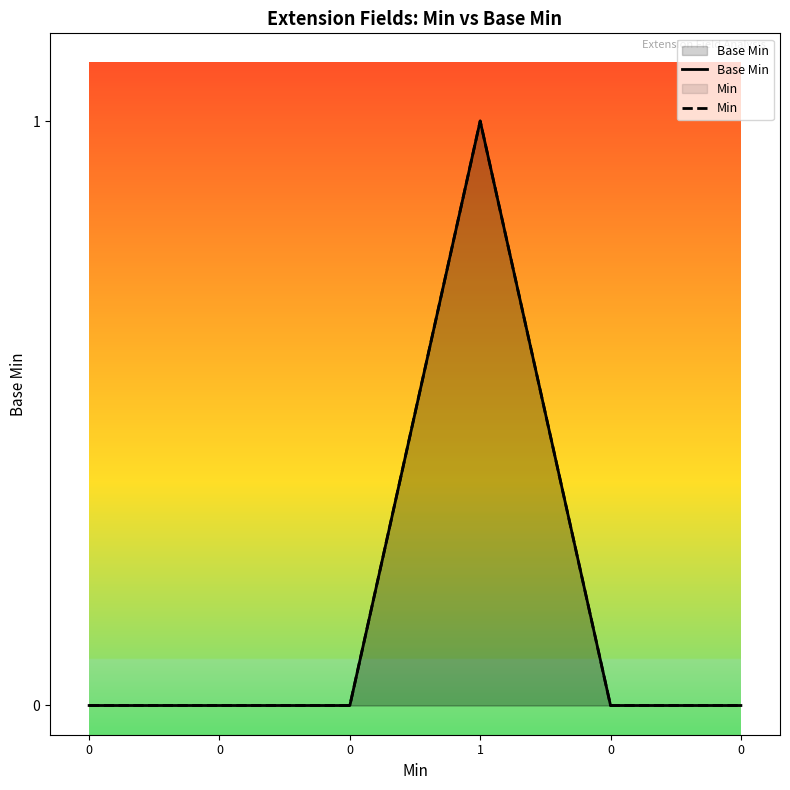

In Base Min, how many points are higher than both neighbors (excluding endpoints)?

1